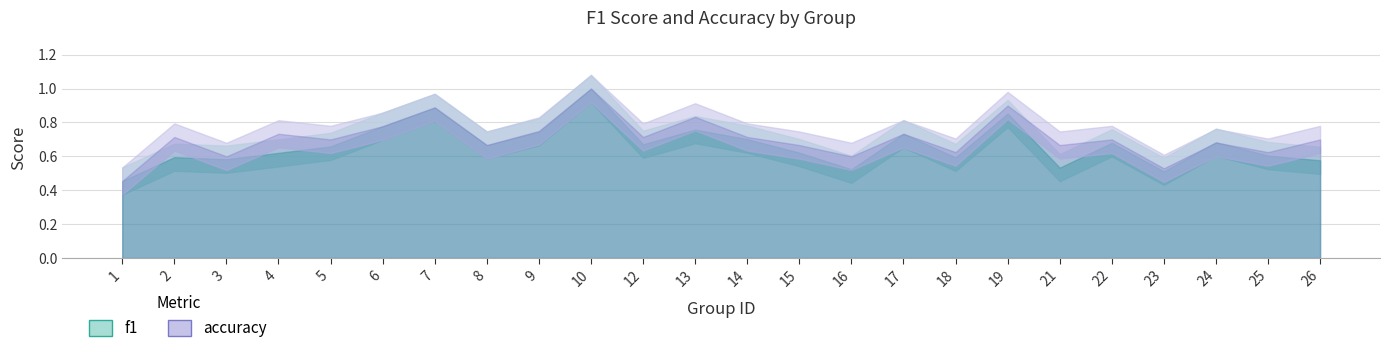

The value of f1 at 19 is 0.4. True or false?

False